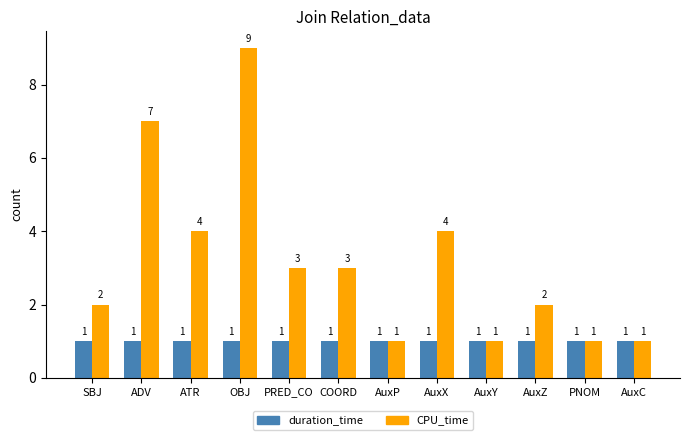

At ATR, list the series in order from smallest to largest.

duration_time, CPU_time